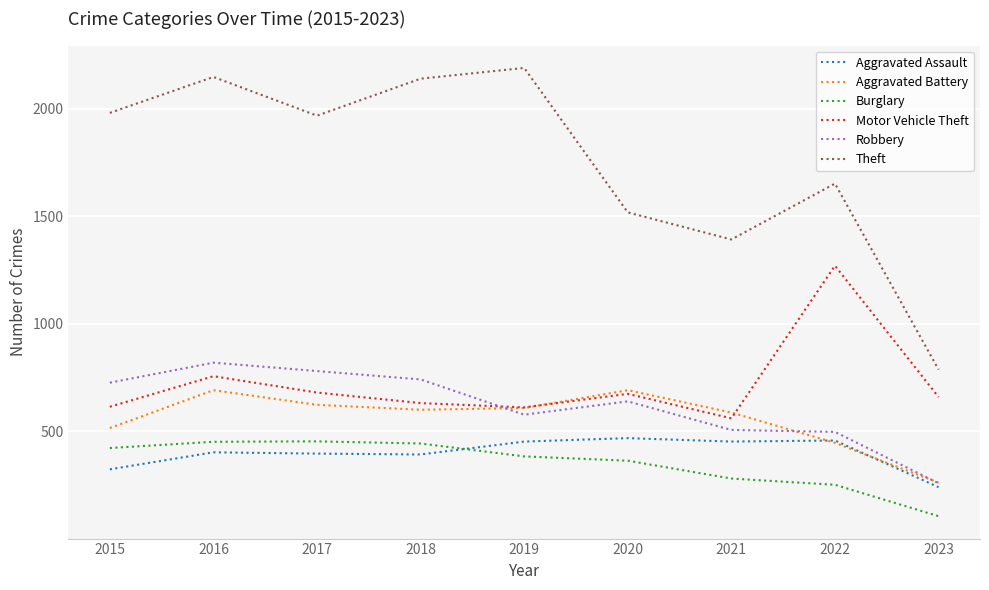

Is this an area chart (filled region under the line)?

No